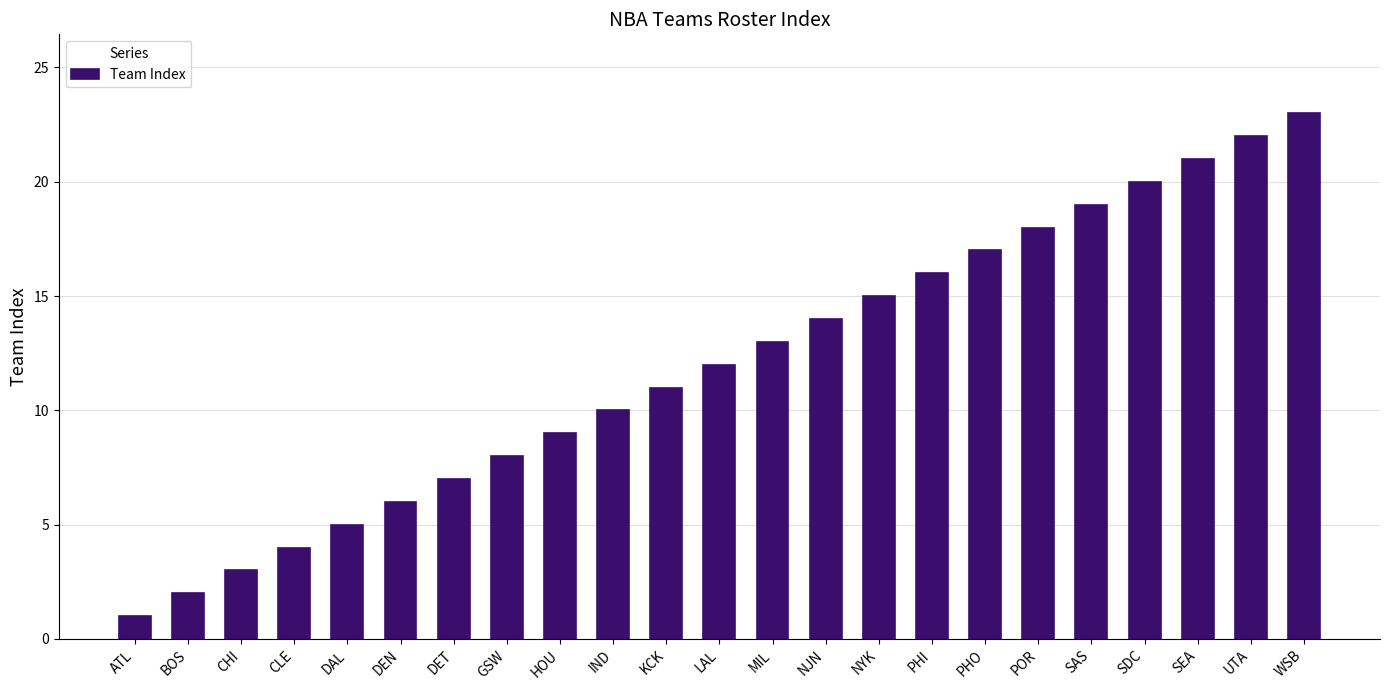

Between UTA and CLE, which is larger?

UTA